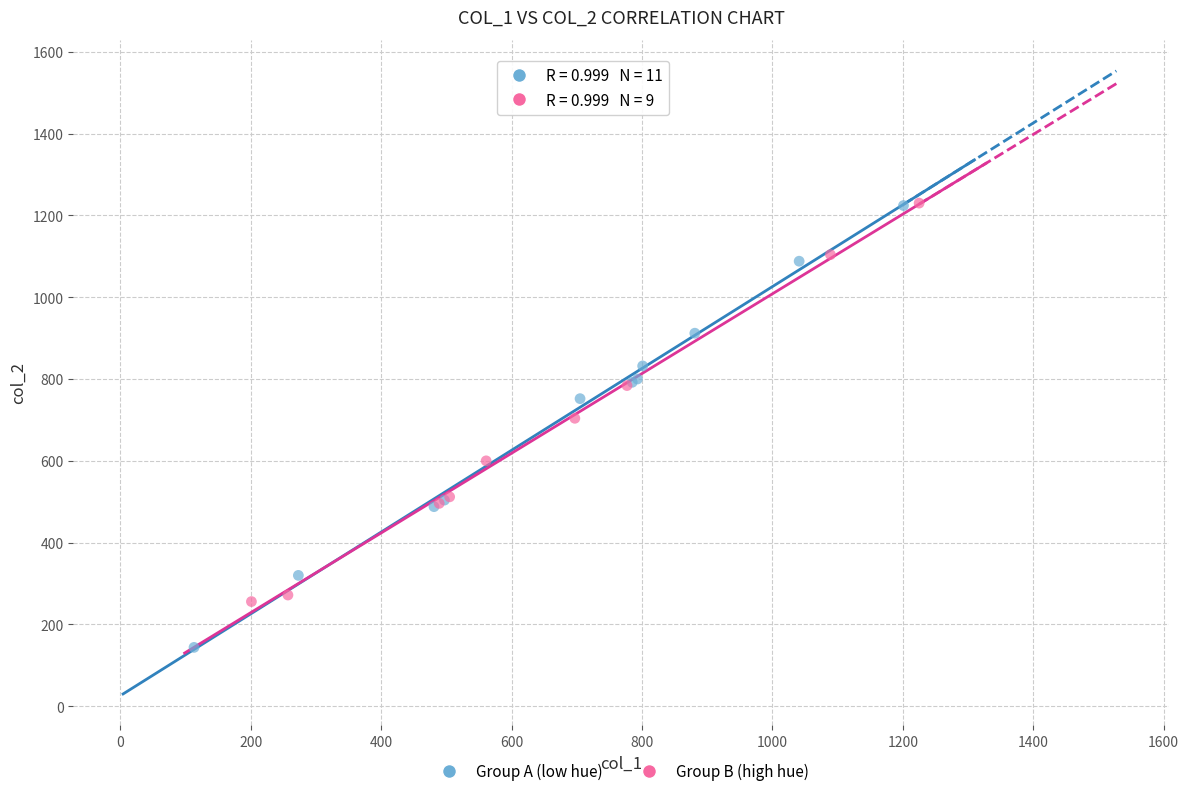

Which series has the largest Y range (max minus min)?

Group A (low hue)